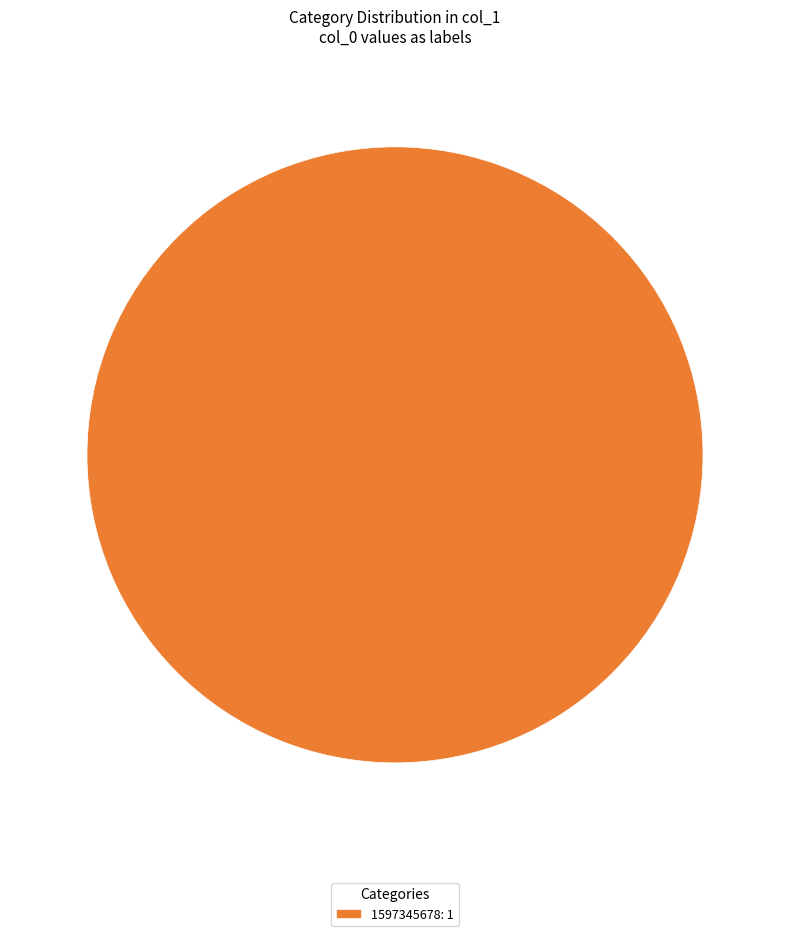

Is it true that 1597345678: 1 is 94% of the pie?

False